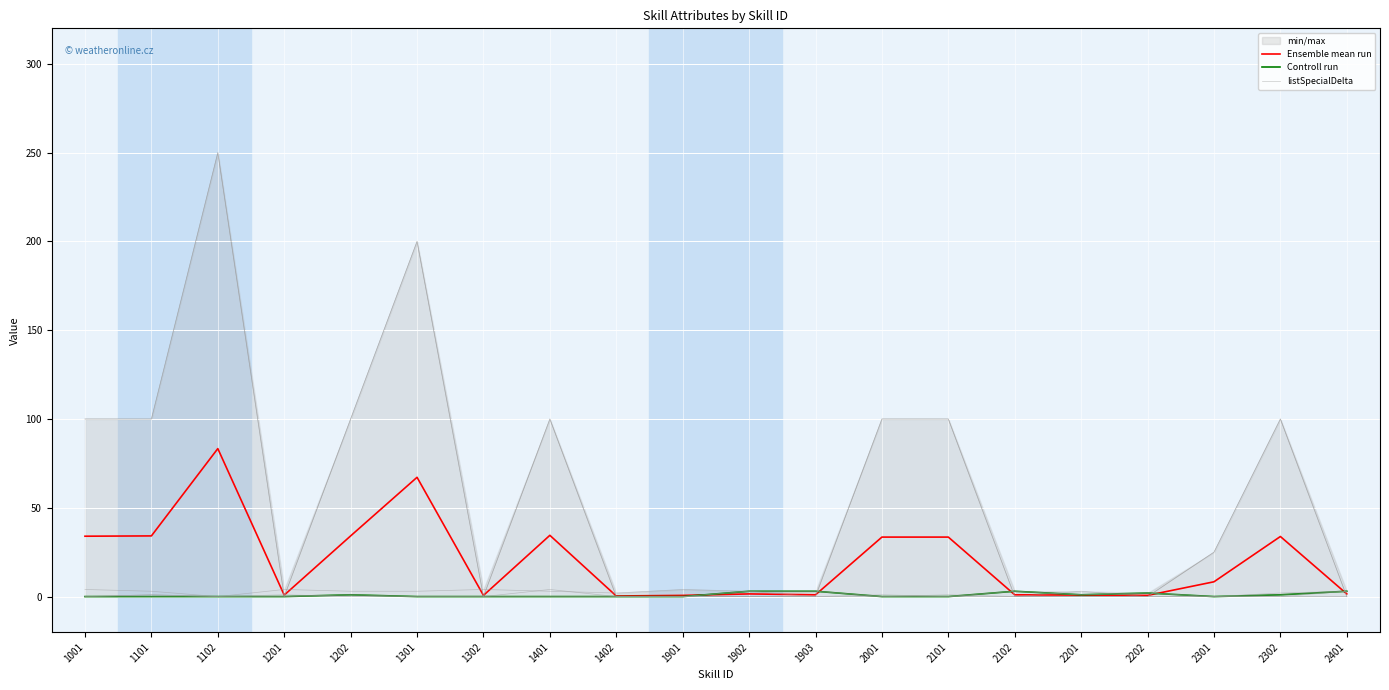

Which label corresponds to the largest value in the chart?

1102